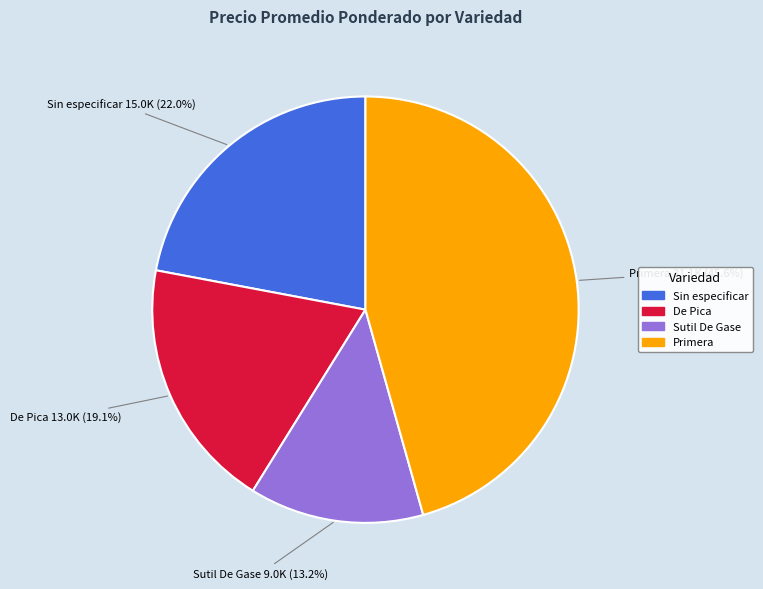

Which slice is the smallest?

Sutil De Gase